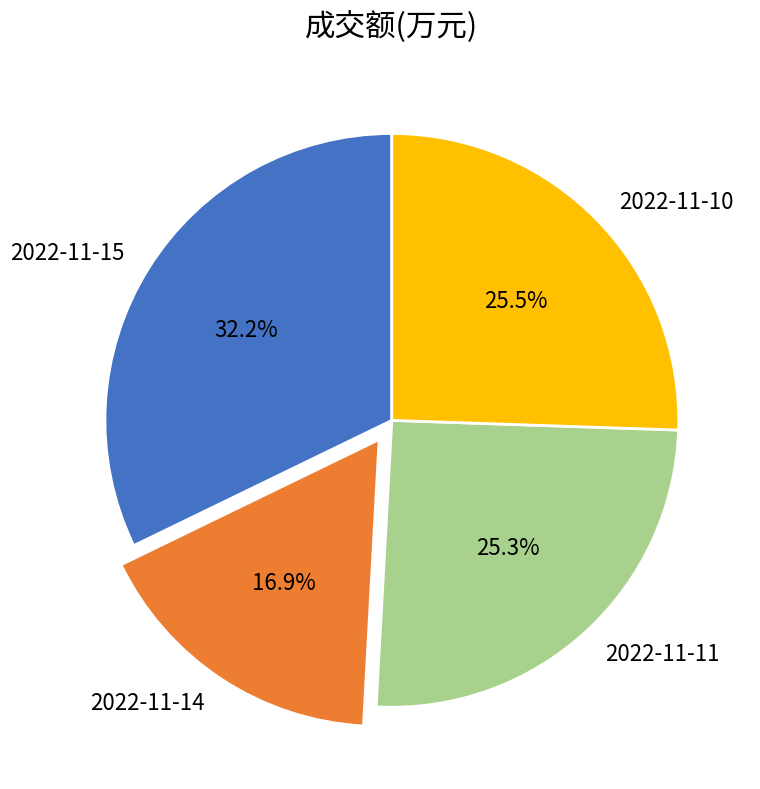

Is 2022-11-11 the majority of the pie?

No